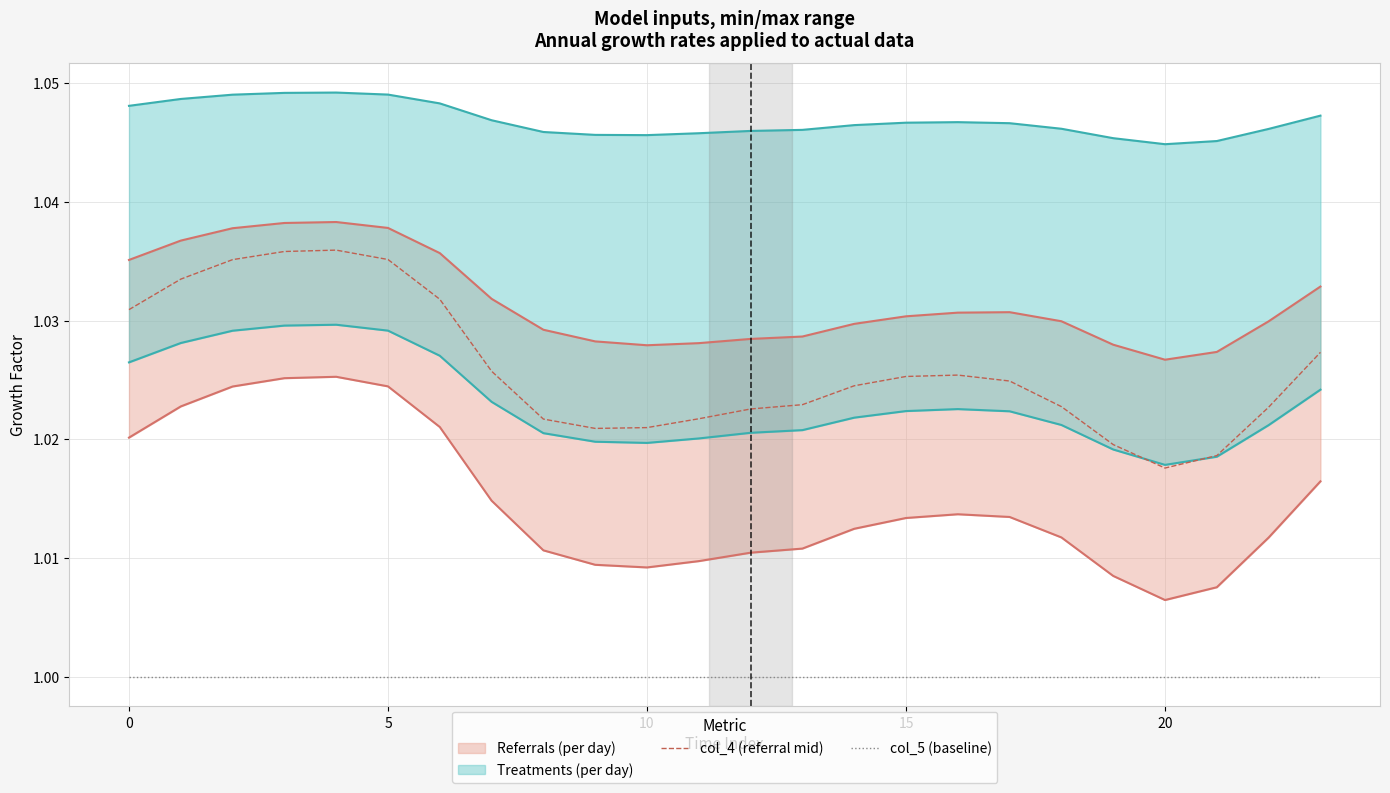

True or false: col_4 (referral mid) and col_5 (baseline) intersect in this chart.

False